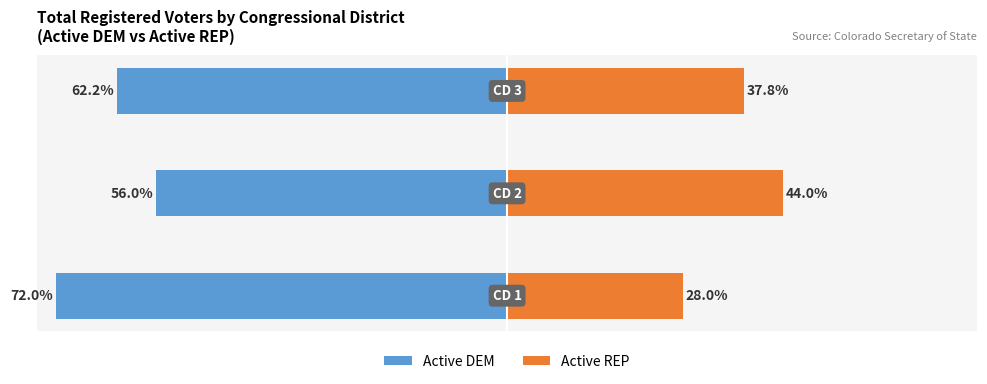

How many groups of bars are there?

3